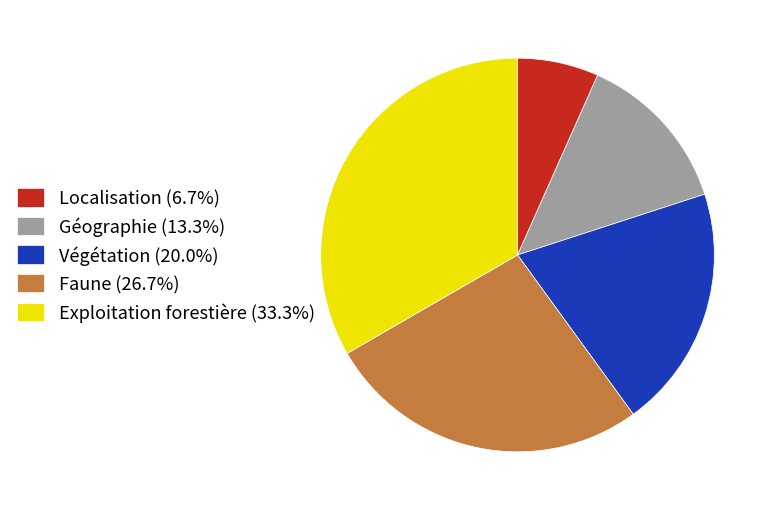

Approximately how many times larger is the value at Faune (26.7%) compared to Exploitation forestière (33.3%)?

0.8